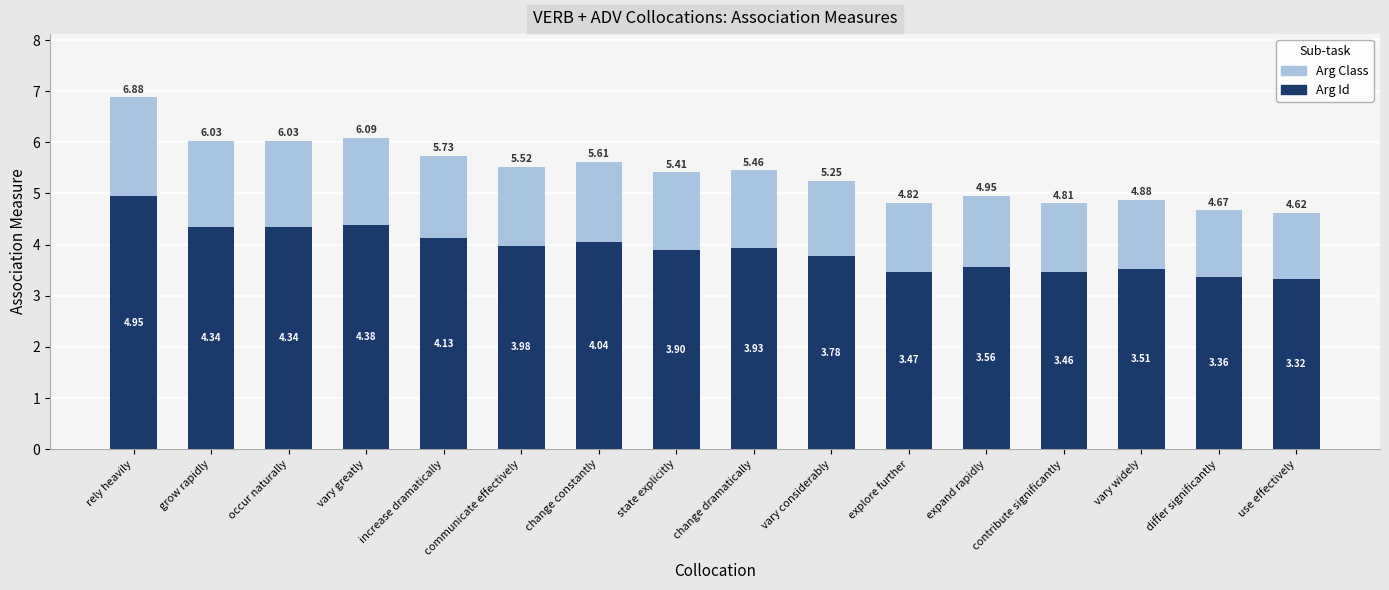

What is the sum of all Arg Id values?

62.5